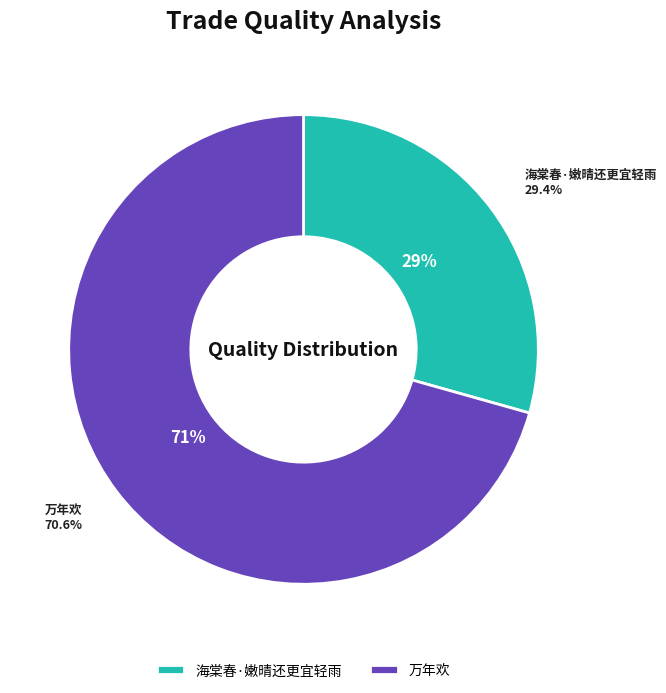

Is it true that 海棠春·嫩晴还更宜轻雨 is 19% of the pie?

False